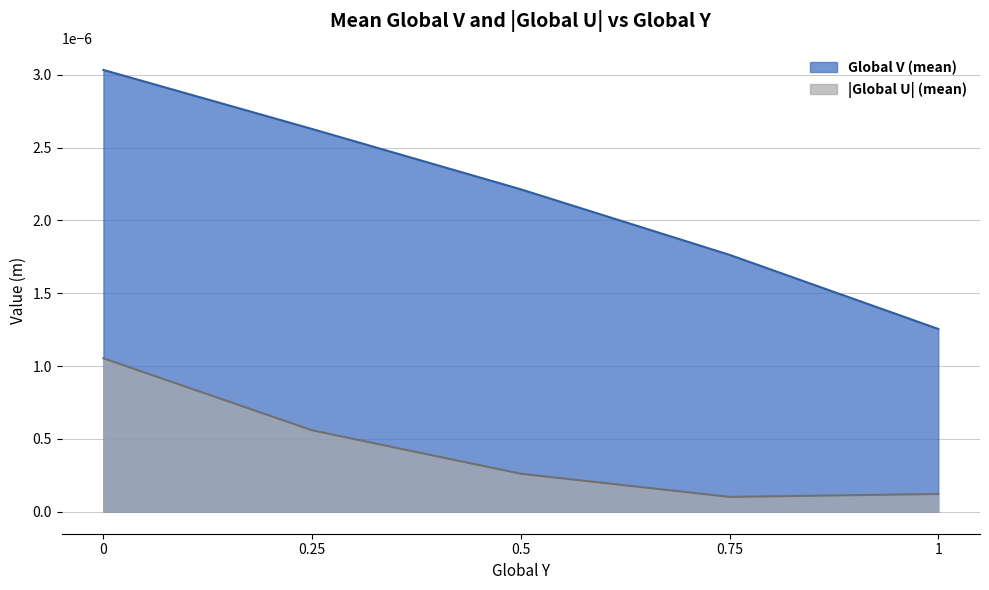

True or false: |Global U| (mean) and Global V (mean) intersect in this chart.

False